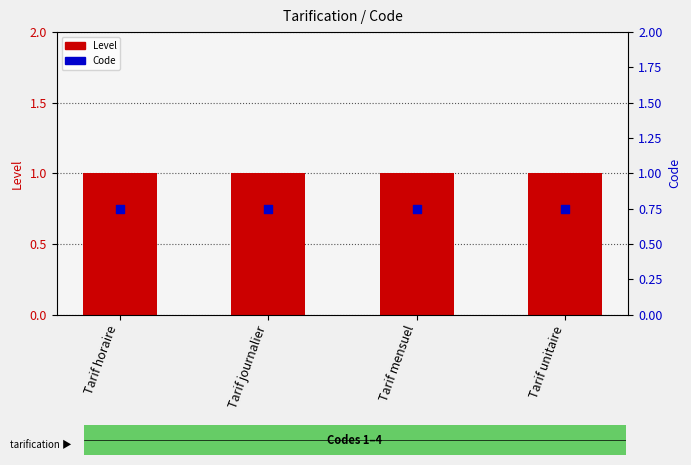

Is the value of Level at Tarif unitaire greater than the value of Code at Tarif mensuel?

Yes